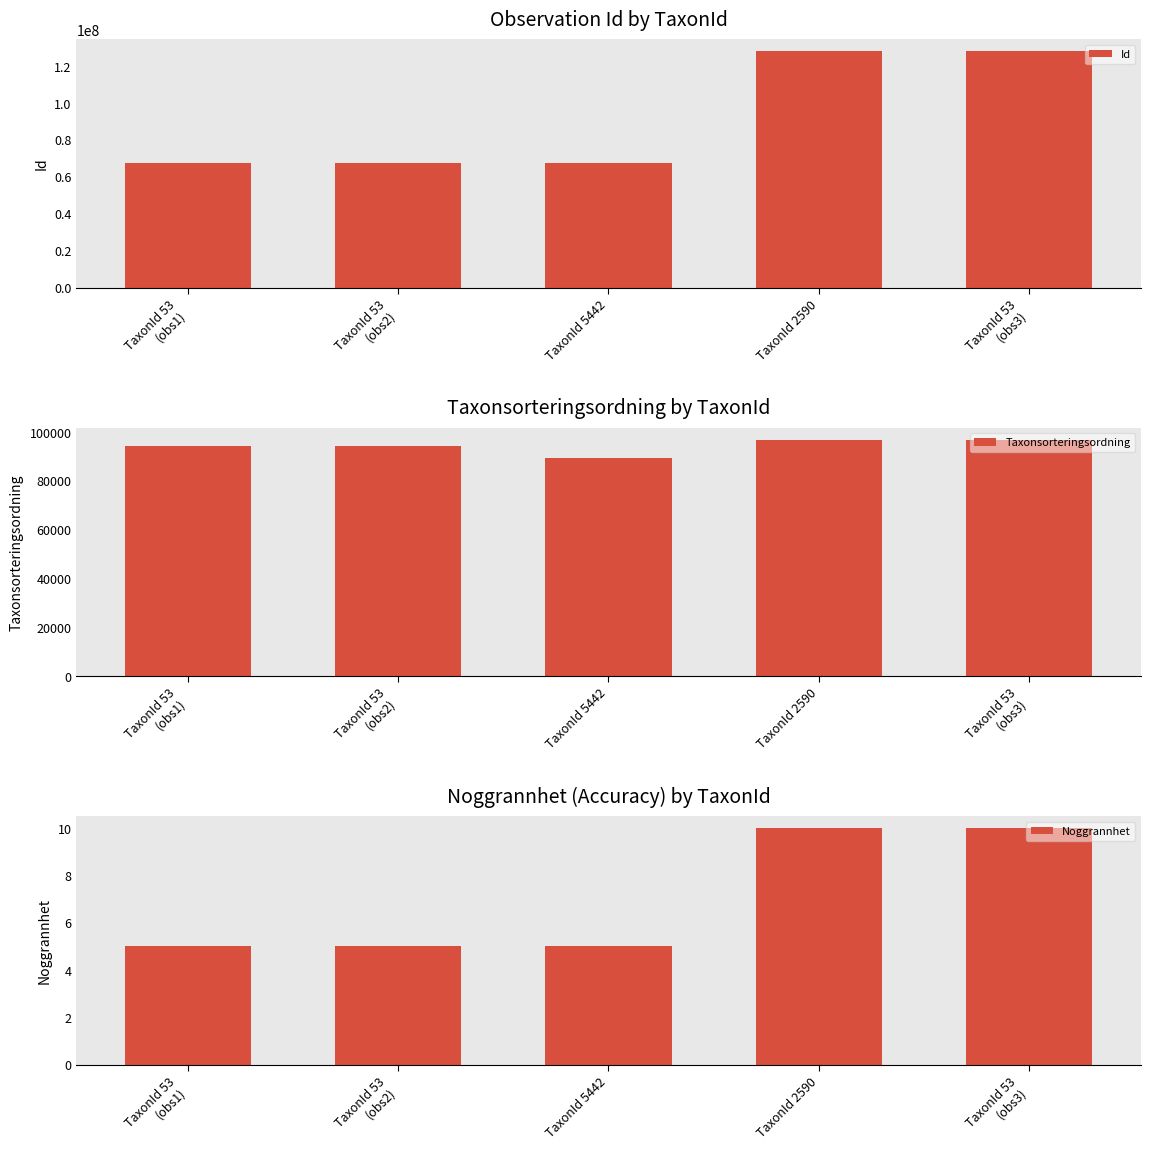

What is the label of the 2nd bar from the left?

TaxonId 53
(obs2)